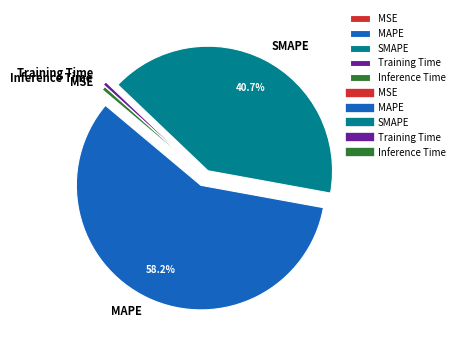

To the nearest percent, what is the difference between the largest and smallest slice percentages?

58%